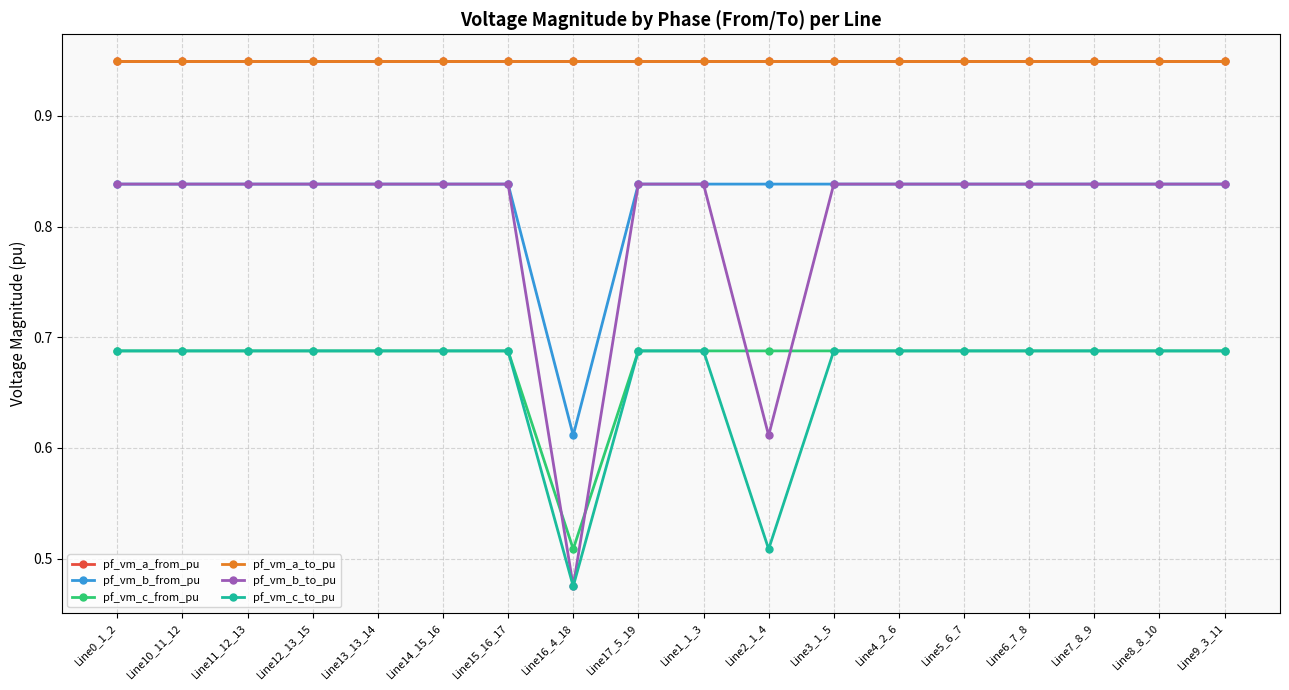

Reading left to right, transcribe all the data shown in this chart.

pf_vm_a_from_pu: 0.9	0.9	0.9	0.9	0.9	0.9	0.9	0.9	0.9	0.9	0.9	0.9	0.9	0.9	0.9	0.9	0.9	0.9
pf_vm_b_from_pu: 0.8	0.8	0.8	0.8	0.8	0.8	0.8	0.6	0.8	0.8	0.8	0.8	0.8	0.8	0.8	0.8	0.8	0.8
pf_vm_c_from_pu: 0.7	0.7	0.7	0.7	0.7	0.7	0.7	0.5	0.7	0.7	0.7	0.7	0.7	0.7	0.7	0.7	0.7	0.7
pf_vm_a_to_pu: 0.9	0.9	0.9	0.9	0.9	0.9	0.9	0.9	0.9	0.9	0.9	0.9	0.9	0.9	0.9	0.9	0.9	0.9
pf_vm_b_to_pu: 0.8	0.8	0.8	0.8	0.8	0.8	0.8	0.5	0.8	0.8	0.6	0.8	0.8	0.8	0.8	0.8	0.8	0.8
pf_vm_c_to_pu: 0.7	0.7	0.7	0.7	0.7	0.7	0.7	0.5	0.7	0.7	0.5	0.7	0.7	0.7	0.7	0.7	0.7	0.7